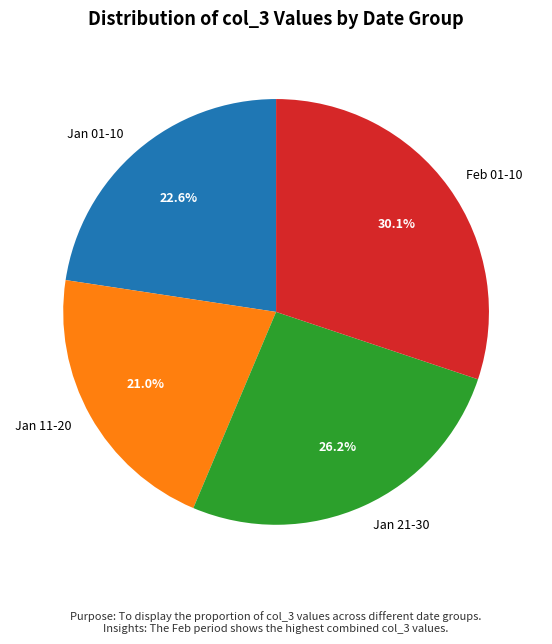

How many segments does this pie chart have?

4